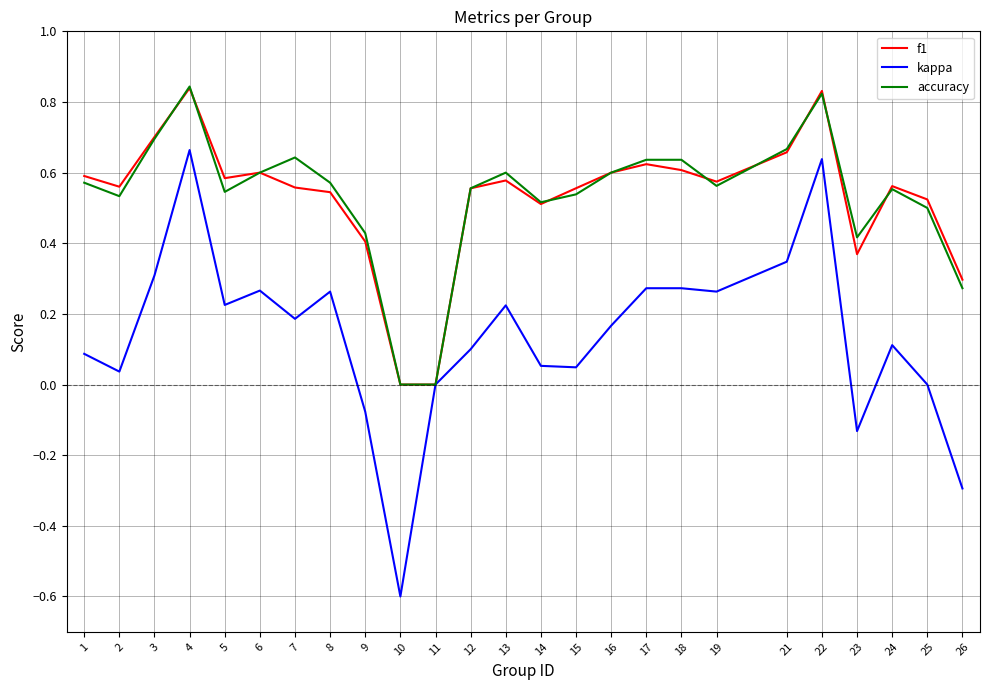

Between 12 and 17, which series saw the biggest shift?

kappa